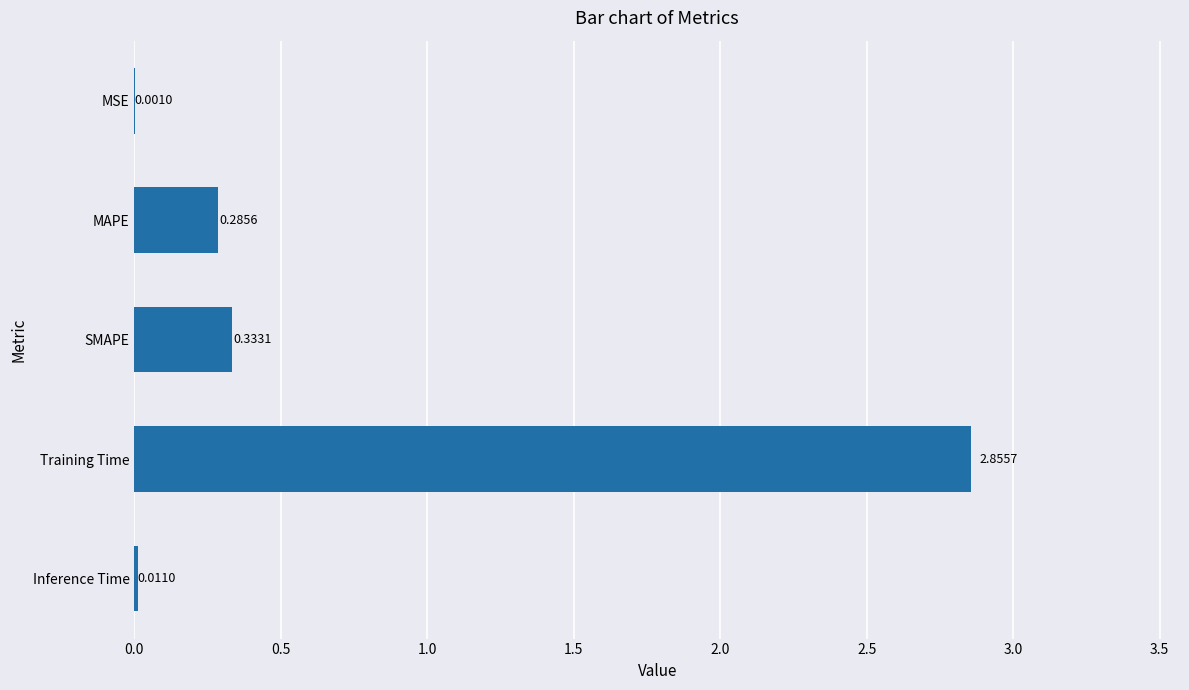

At which category does the chart reach its peak across all series?

Training Time